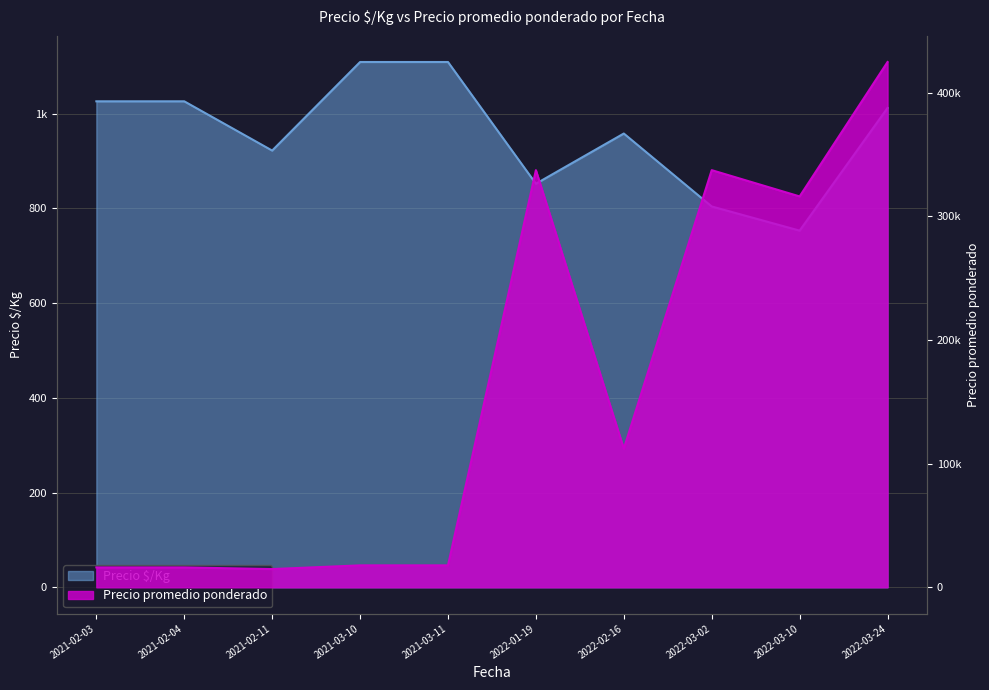

In Precio promedio ponderado, how many points are higher than both neighbors (excluding endpoints)?

2